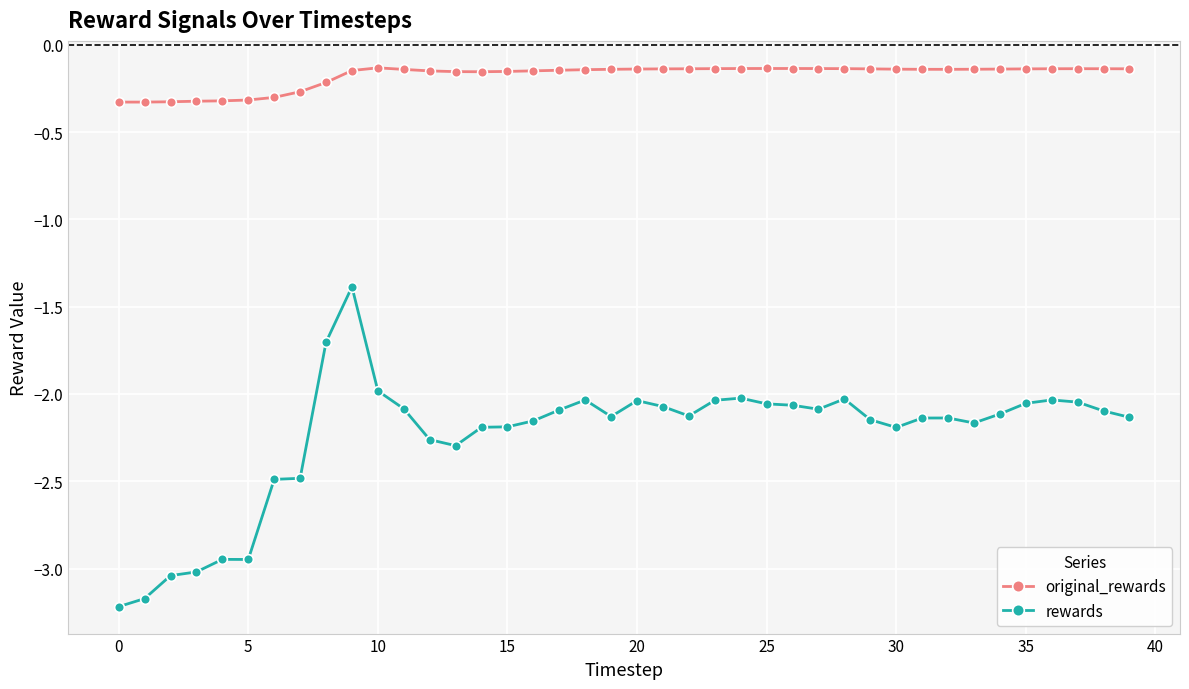

What is the value of the original_rewards point at the 2nd from the left?

-0.3